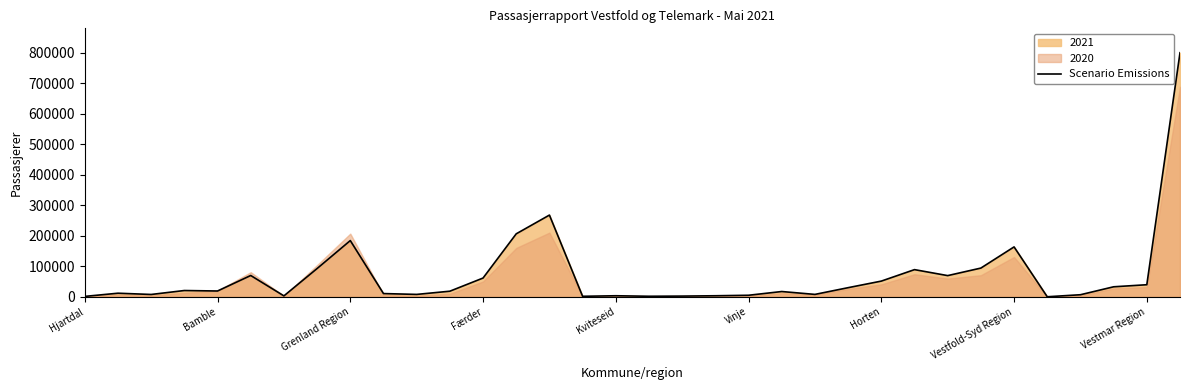

What is the difference between the values at 31 and 17?

30998